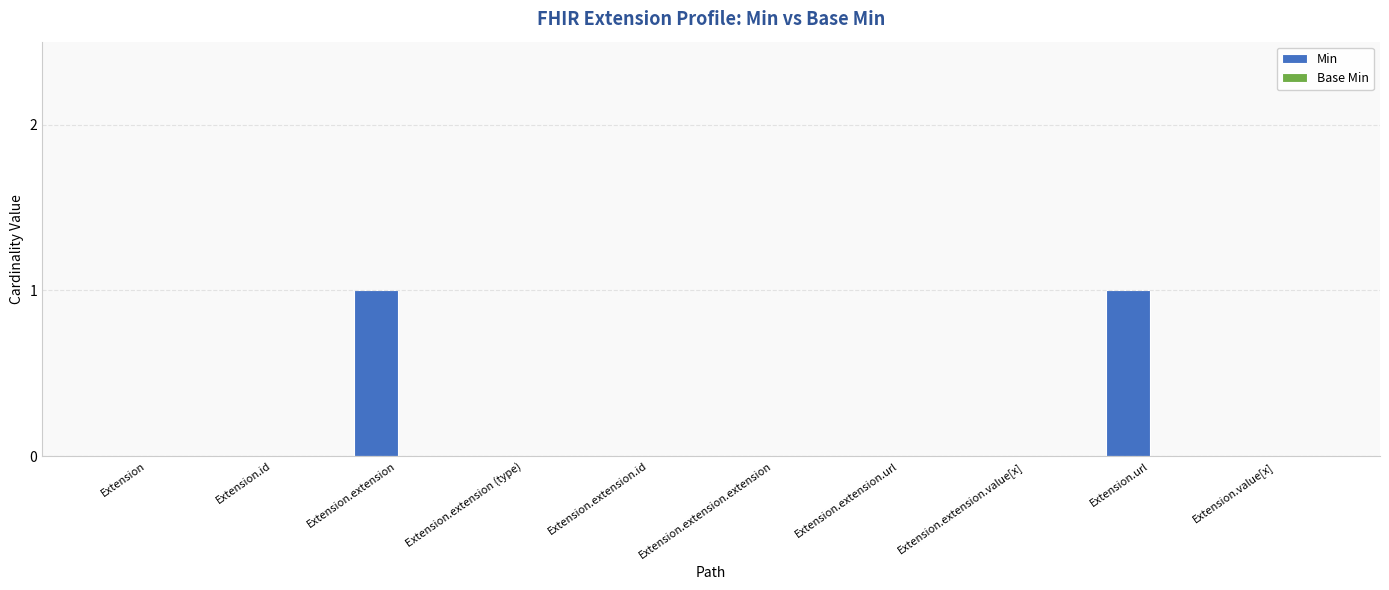

Is it true that the value at Extension.extension.url is 0?

True